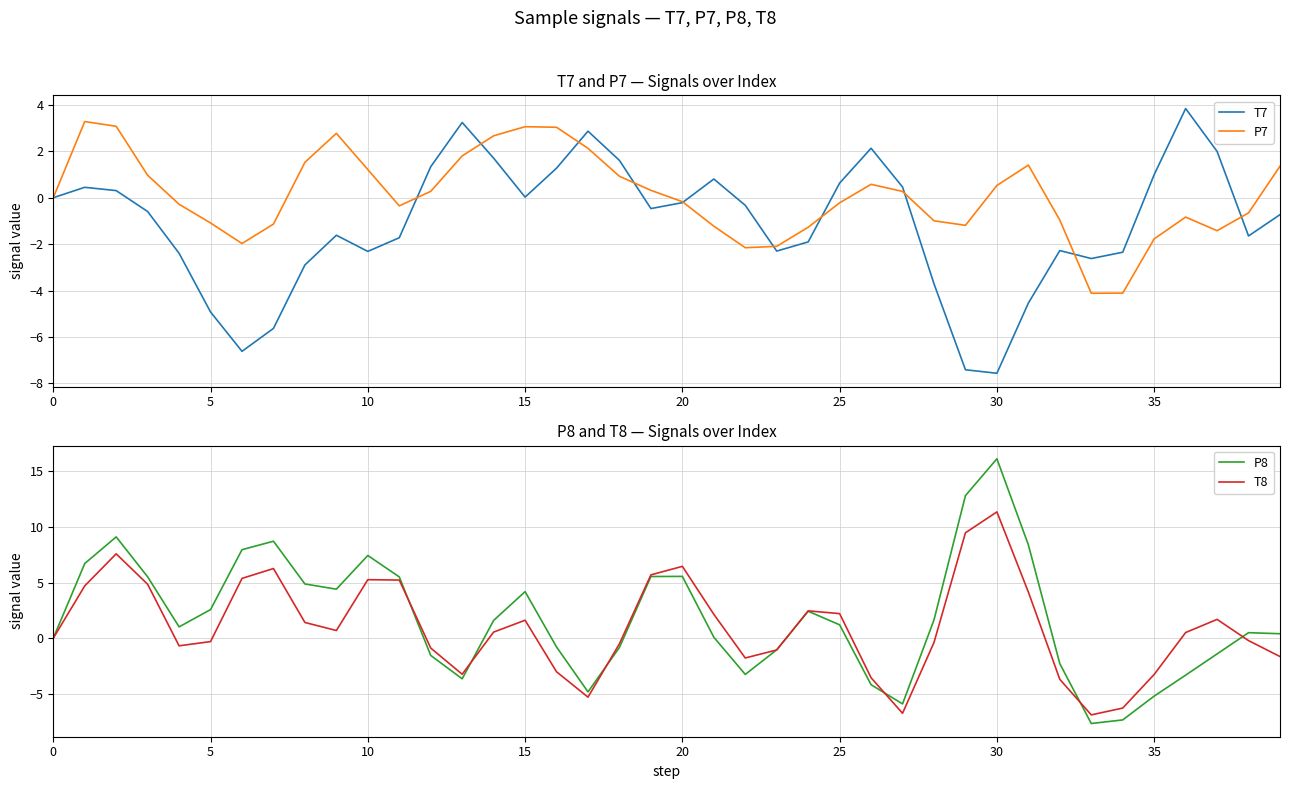

True or false: P8 has a value of 2.7 at 15.

False